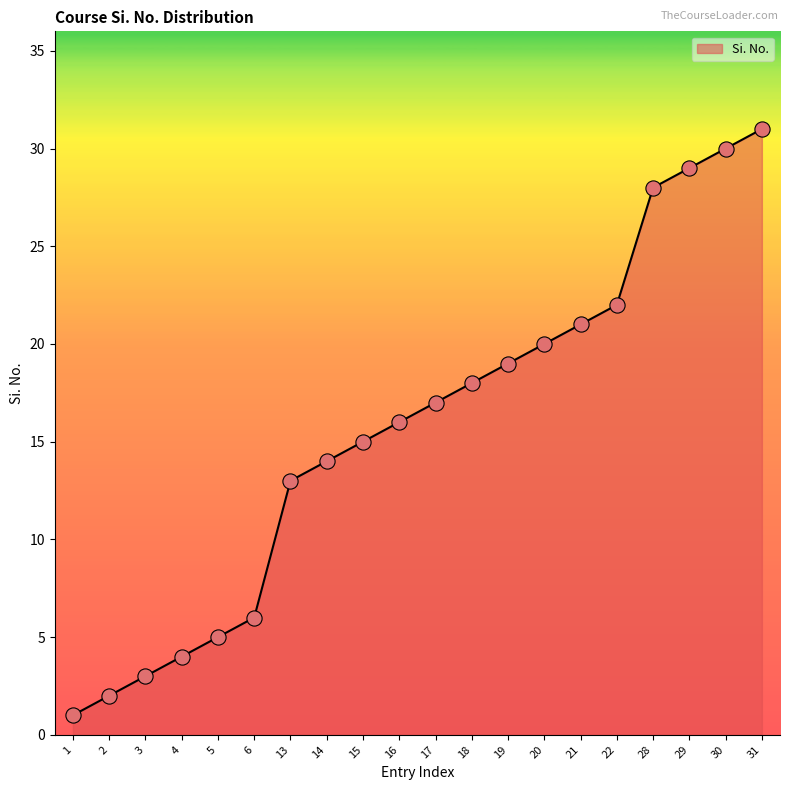

What is the change in value from 5 to 13?

+8